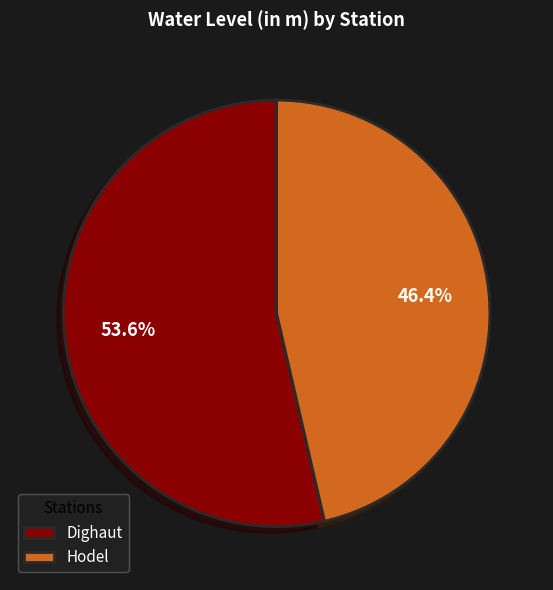

Which has a higher value, Dighaut or Hodel?

Dighaut